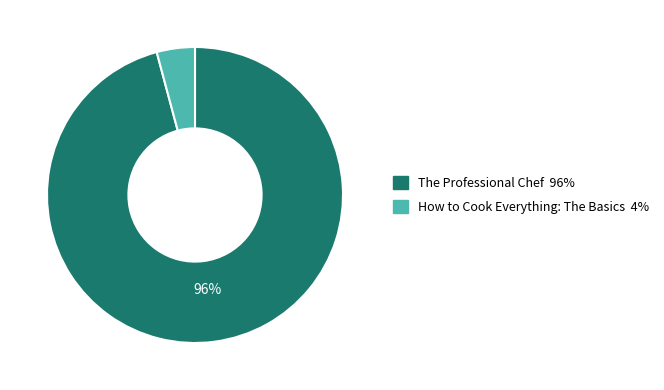

Rank the categories by value from lowest to highest.

How to Cook Everything: The Basics, The Professional Chef